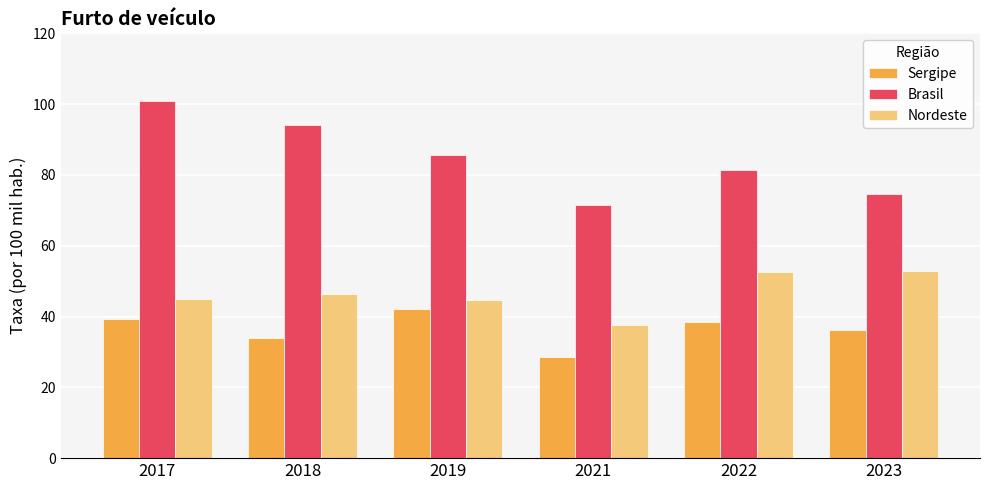

What value does the Sergipe series have at 2021?

28.5